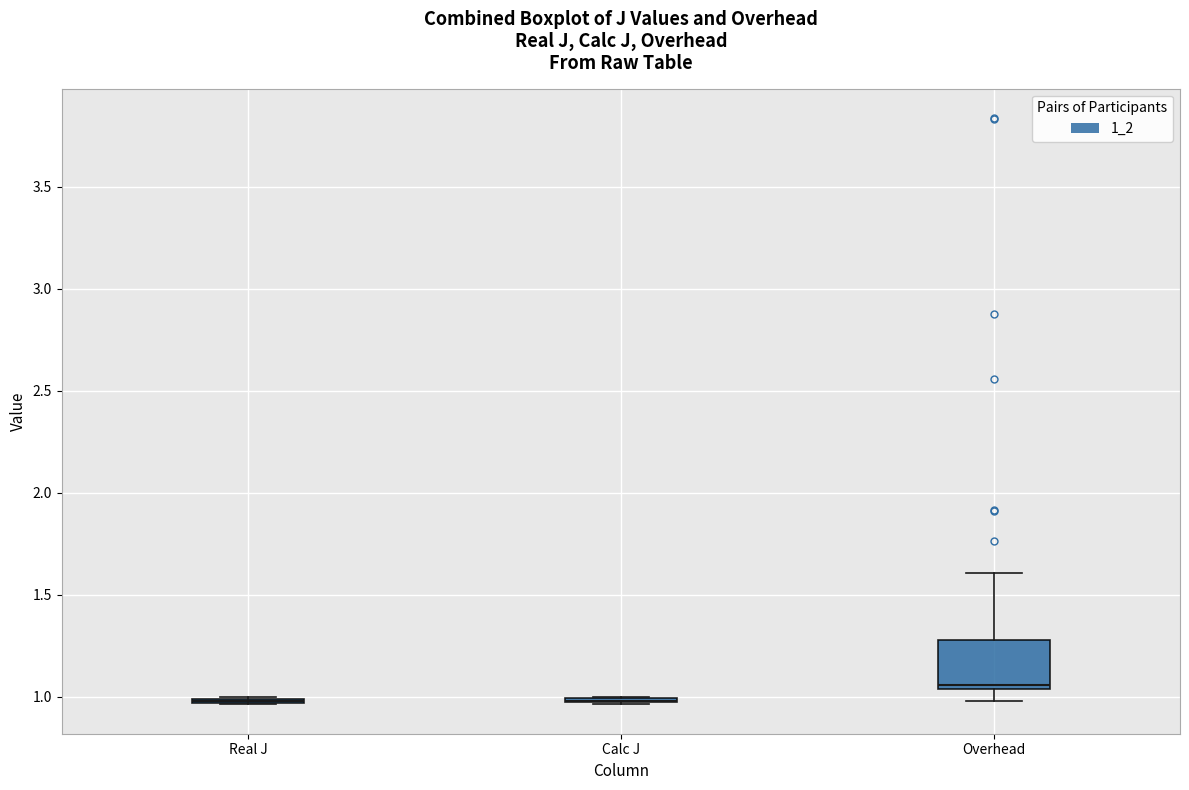

Where is the lower edge of the box for Calc J on the y-axis? The values are not printed on the chart, so give them approximately, as read against the axis.

0.95